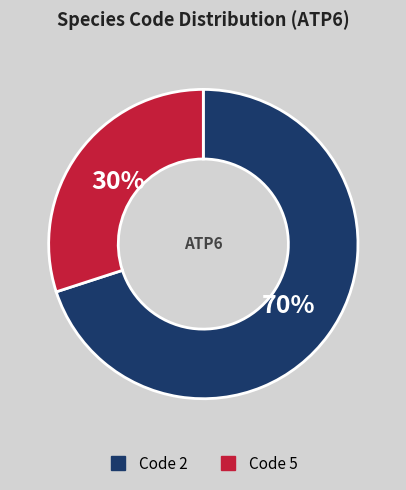

Is there any slice that represents more than half of the pie?

Yes